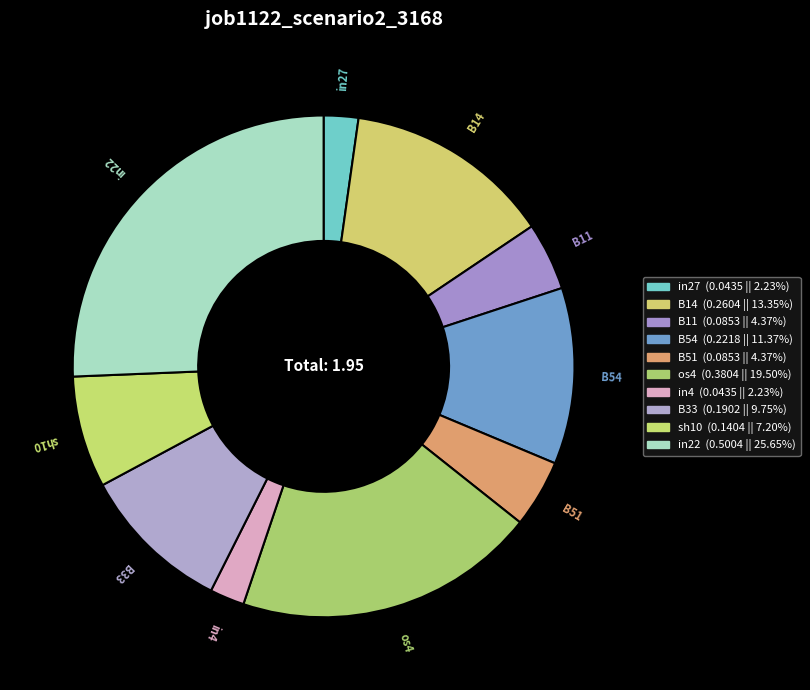

How many segments does this pie chart have?

10